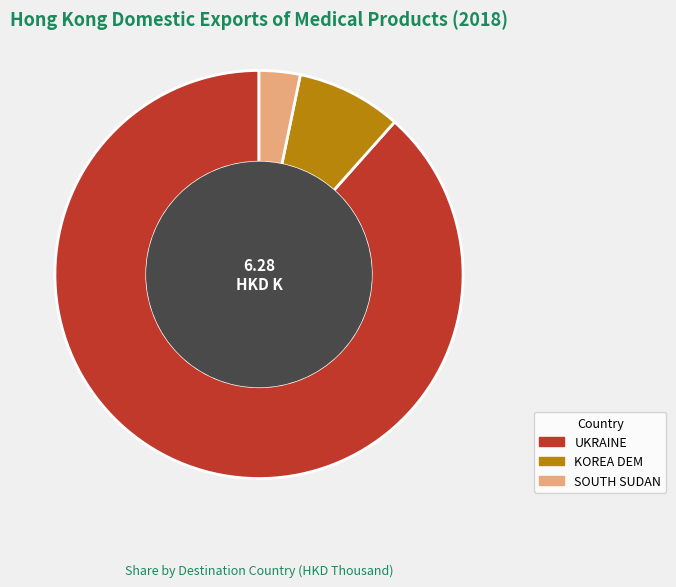

What is the largest slice in the pie chart?

UKRAINE